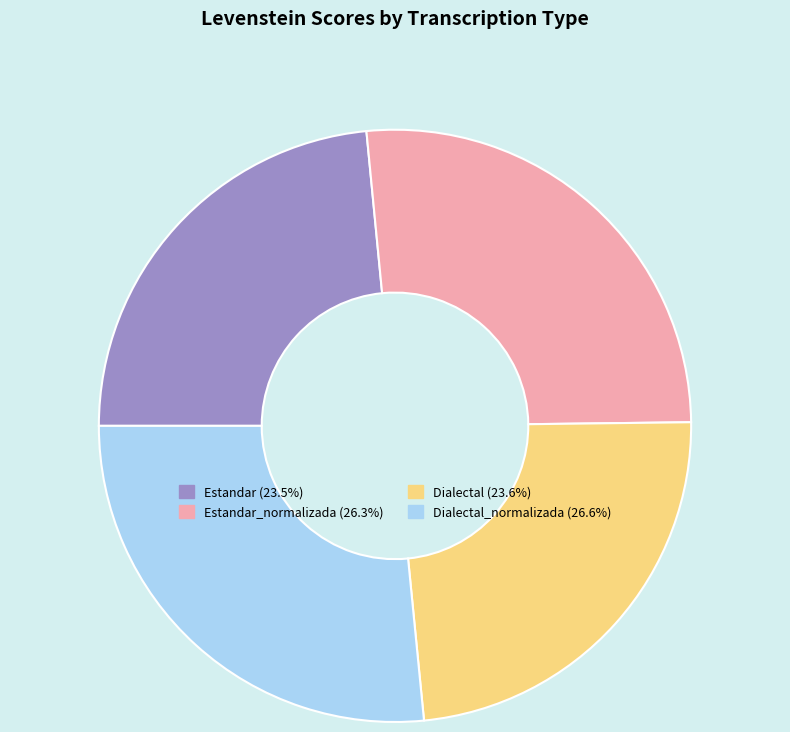

What is the ratio of the value at Estandar_normalizada (26.3%) to the value at Dialectal (23.6%)?

1.1